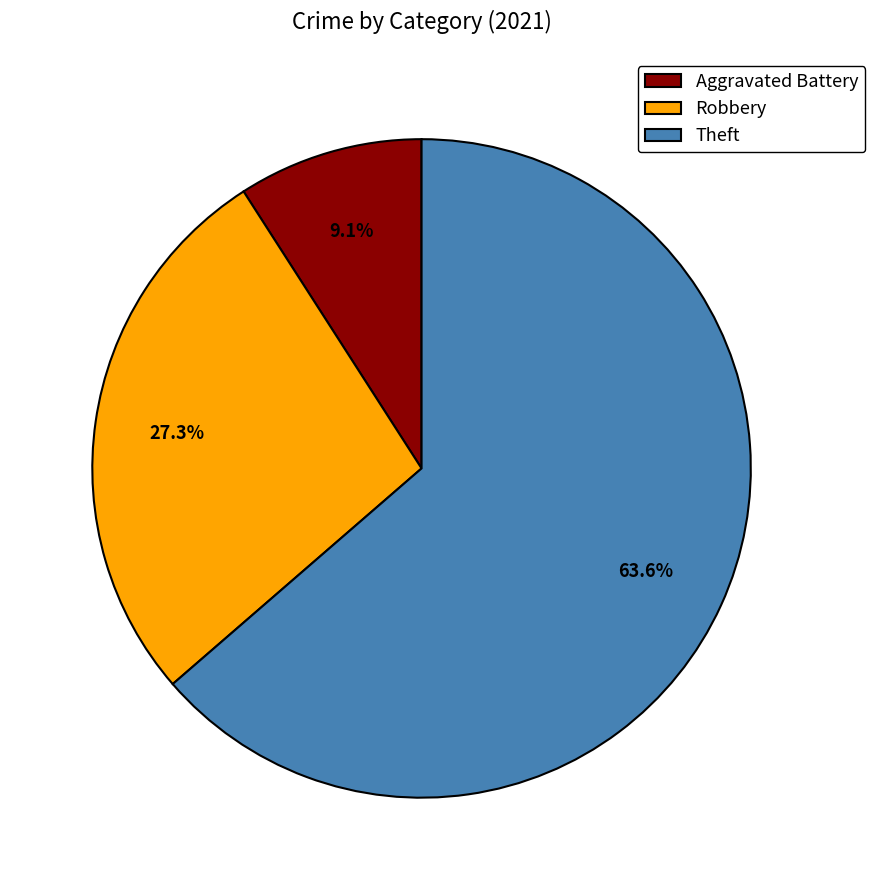

How much of the chart is everything except Robbery?

72.7%